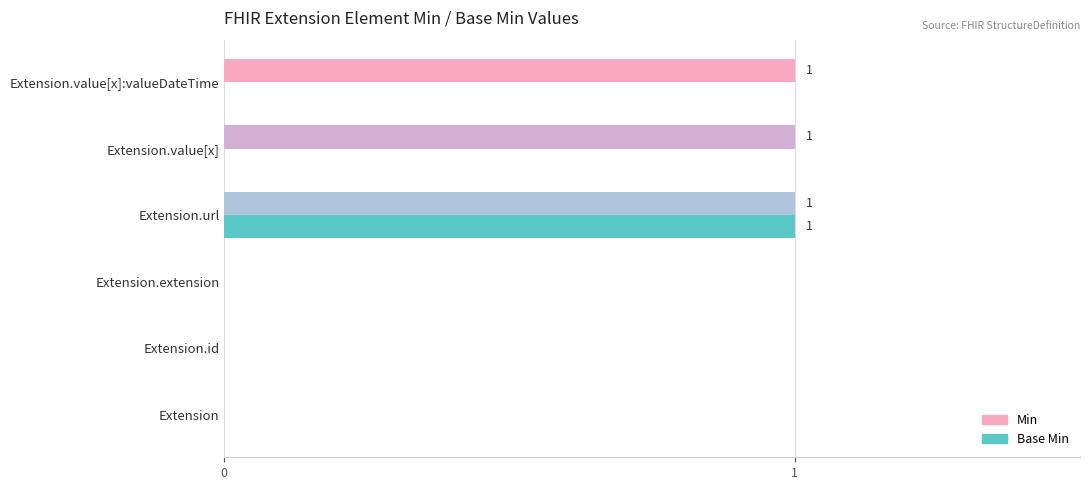

Which series has the largest total across all categories?

Min